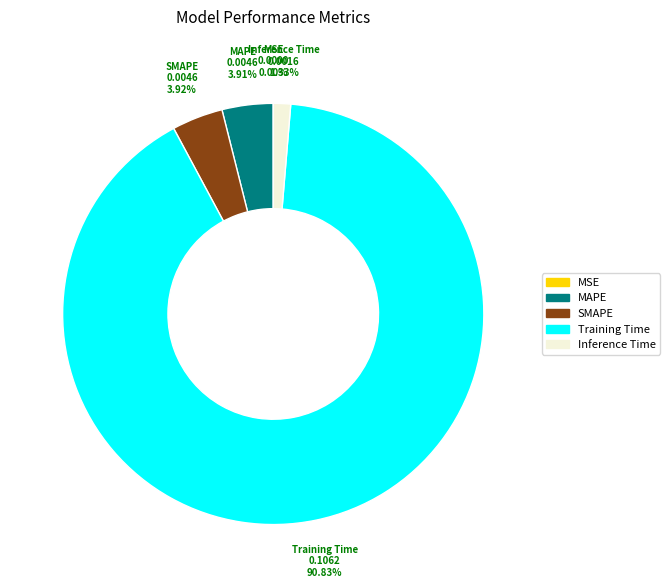

Does Training Time represent more than half of the total?

Yes